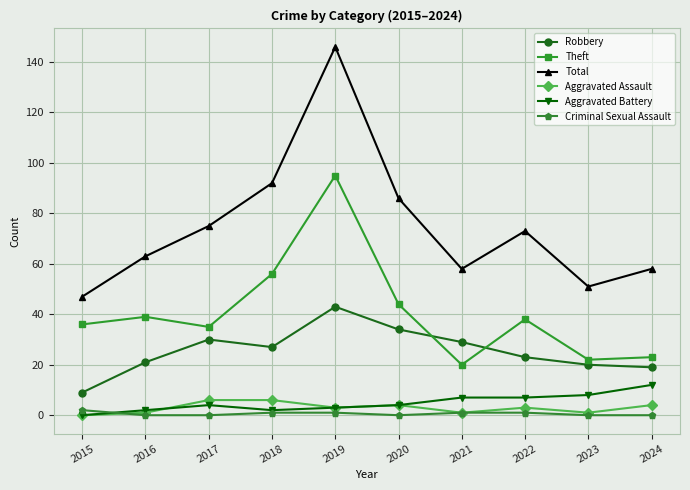

True or false: Robbery and Aggravated Battery intersect in this chart.

False